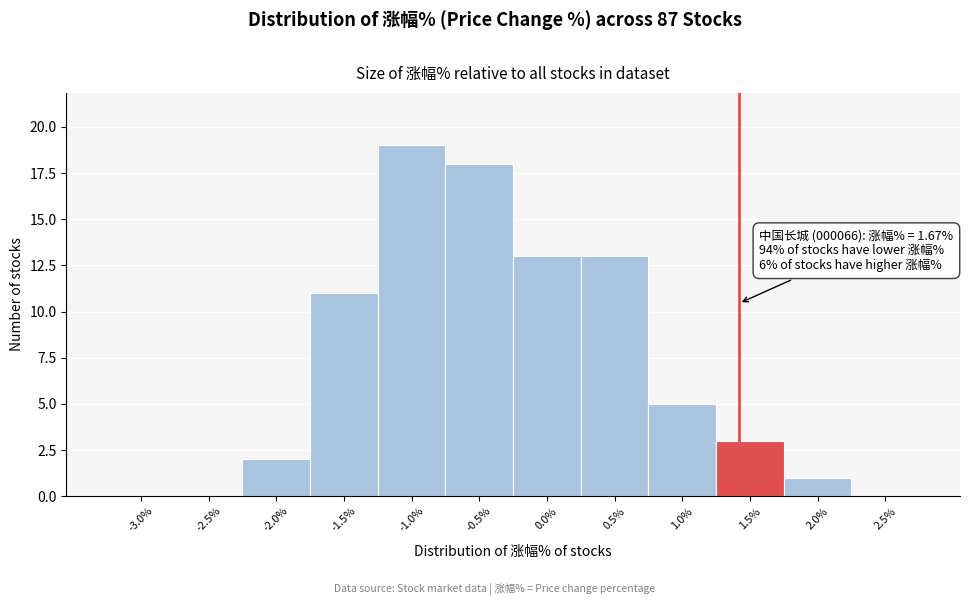

Reading right to left, transcribe all the data shown in this chart.

2.5%=0	2.0%=1	1.5%=3	1.0%=5	0.5%=13	0.0%=13	-0.5%=18	-1.0%=19	-1.5%=11	-2.0%=2	-2.5%=0	-3.0%=0